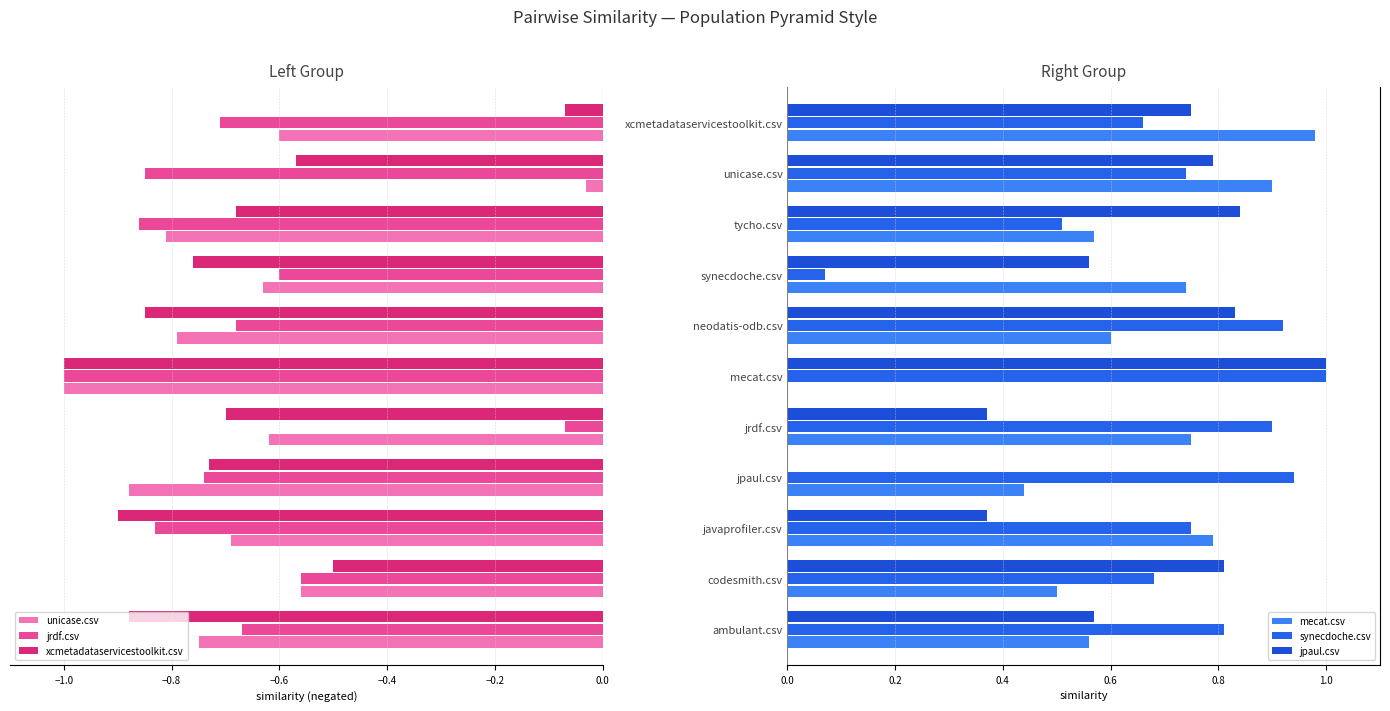

What is the difference between the jpaul.csv values at ambulant.csv and javaprofiler.csv?

0.2